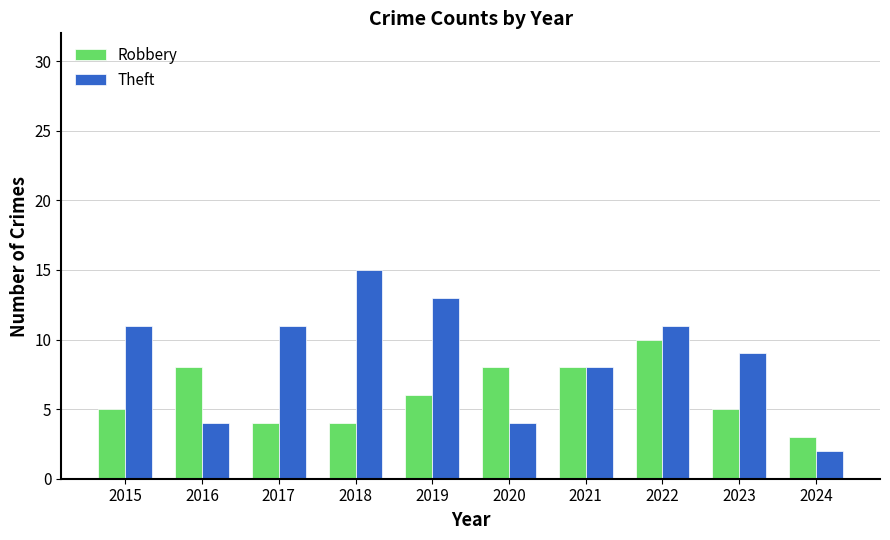

Which label corresponds to the largest value in the chart?

2018